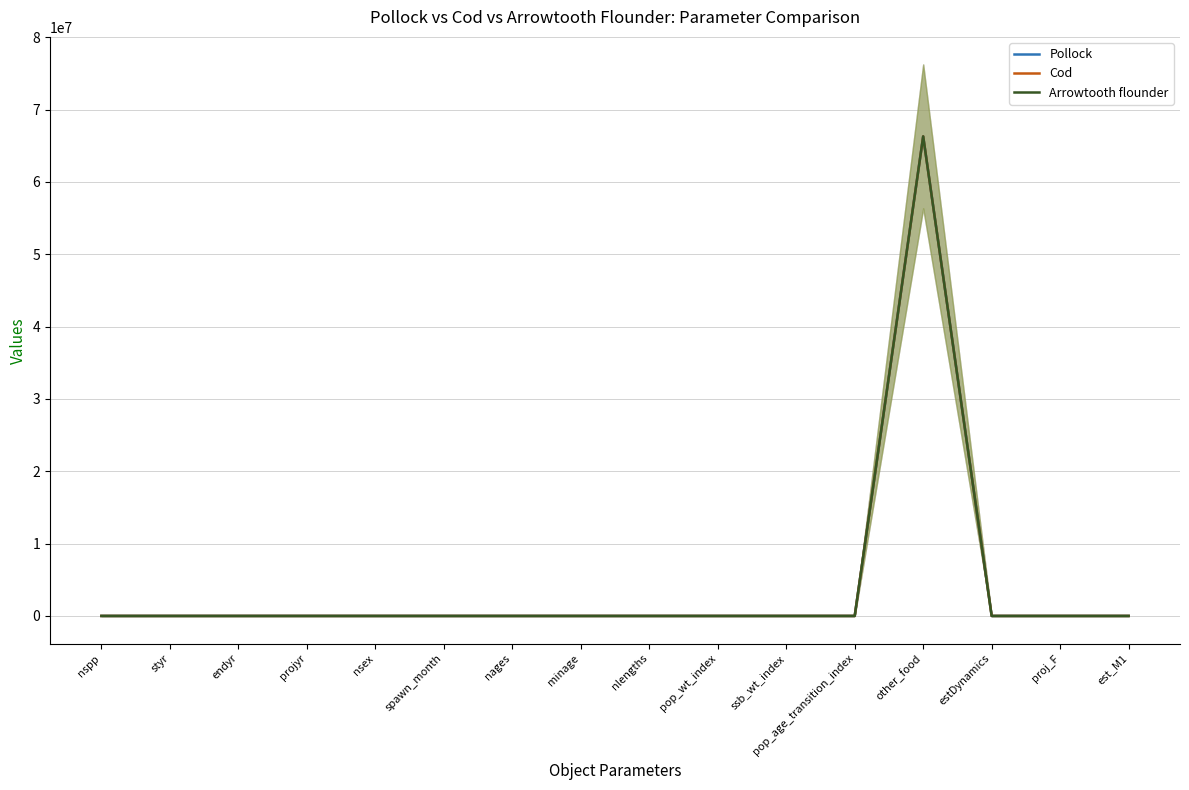

What is the maximum value for Arrowtooth flounder?

66300000